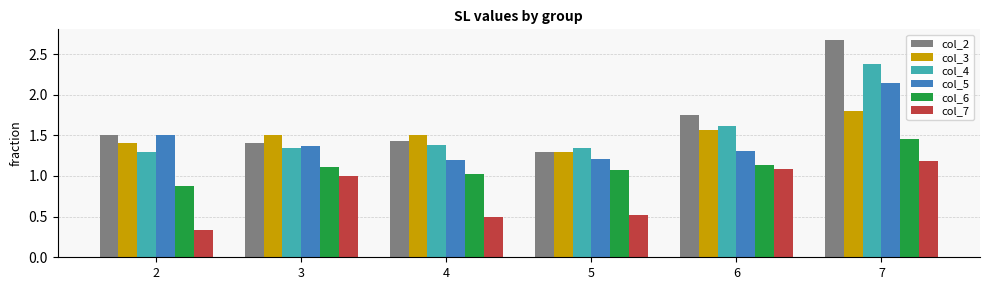

What are all the series names shown in the legend?

col_2, col_3, col_4, col_5, col_6, col_7